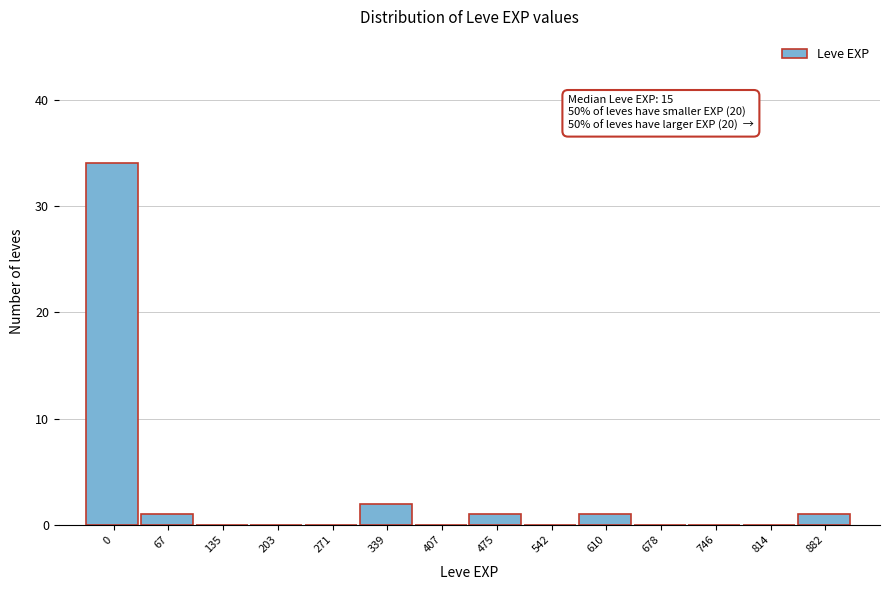

Reading left to right, list all the values displayed in this chart.

0=34	67=1	135=0	203=0	271=0	339=2	407=0	475=1	542=0	610=1	678=0	746=0	814=0	882=1